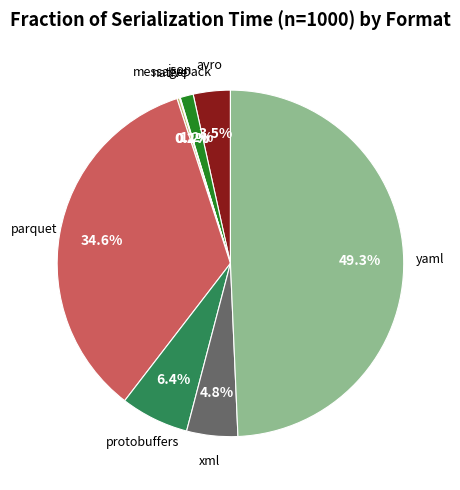

Between json and yaml, which is larger?

yaml